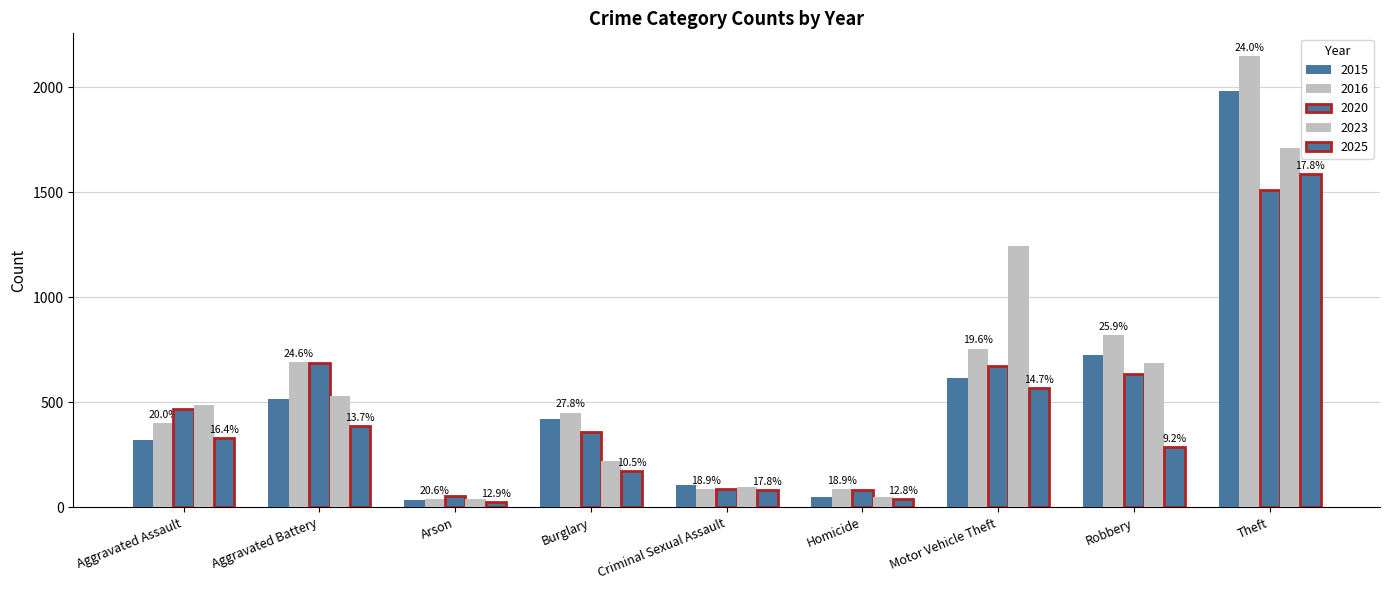

What is the label of the 4th bar from the right?

Homicide